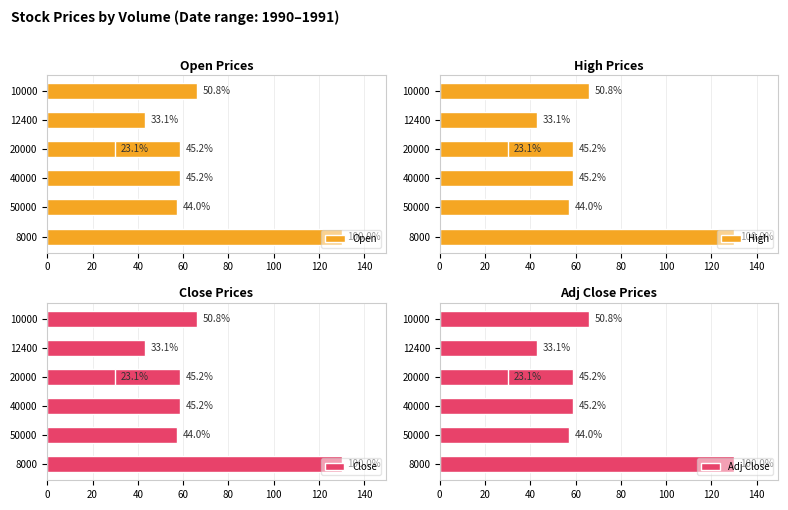

What are all the series names shown in the legend?

Open, High, Close, Adj Close